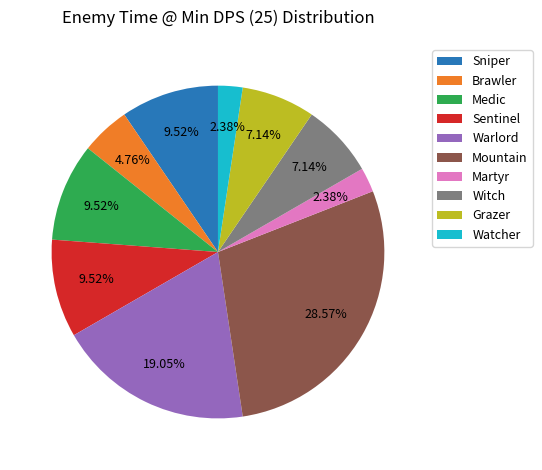

Which has a higher value, Sniper or Warlord?

Warlord